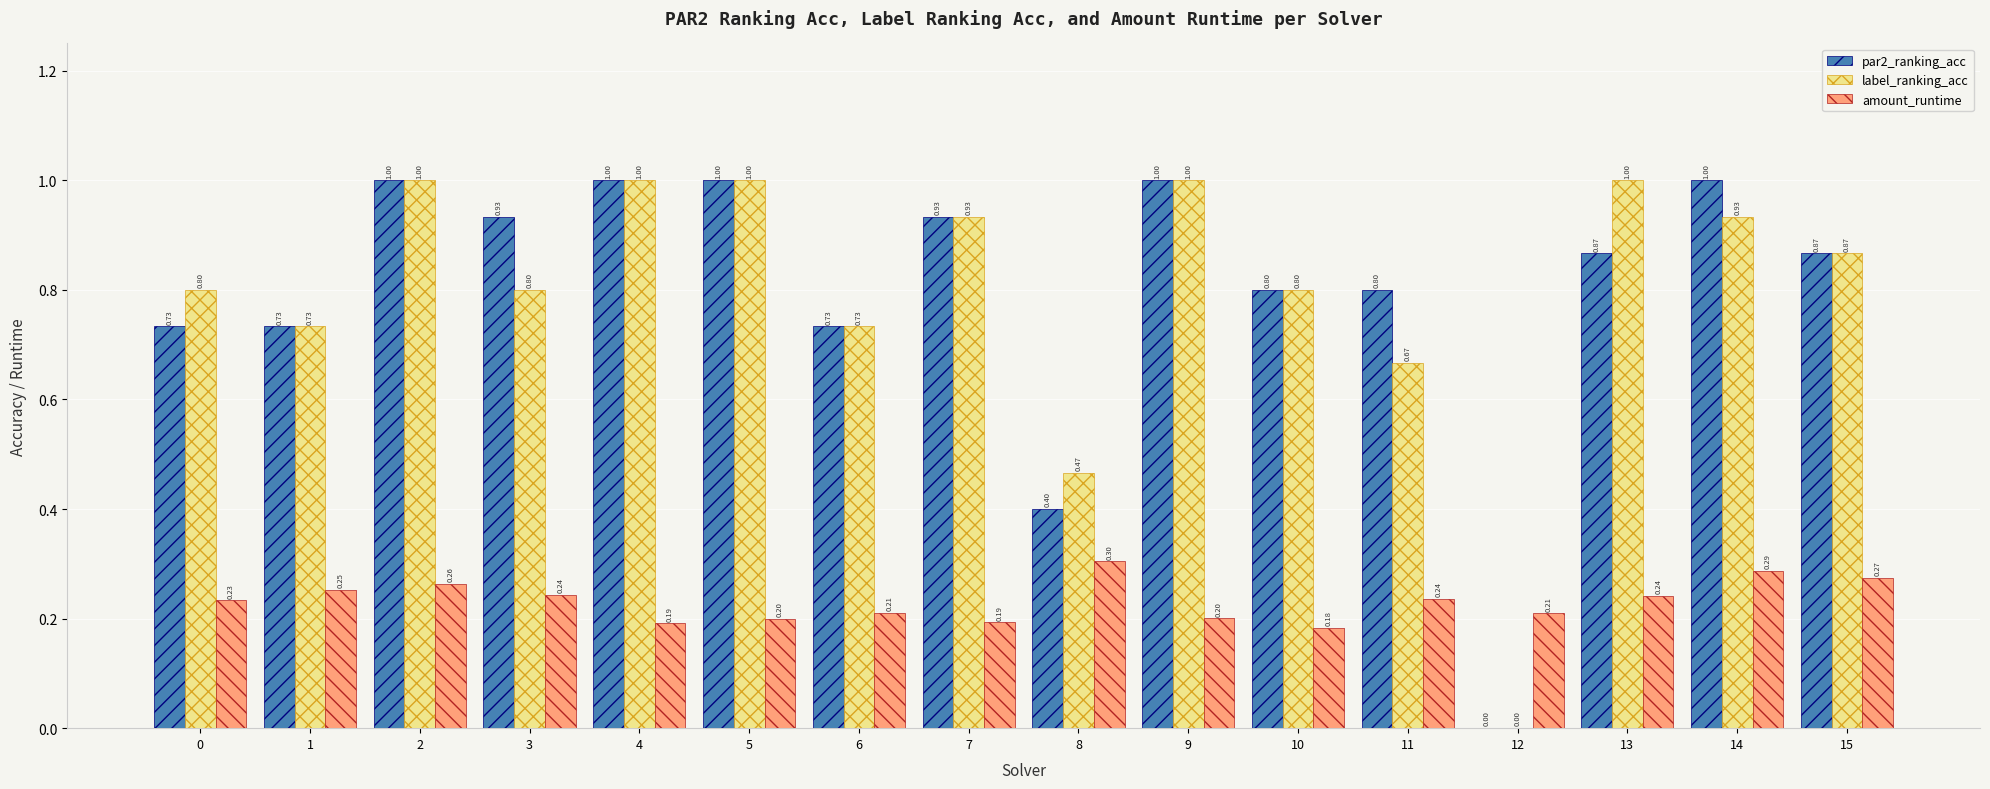

What is the sum of all label_ranking_acc values?

12.7